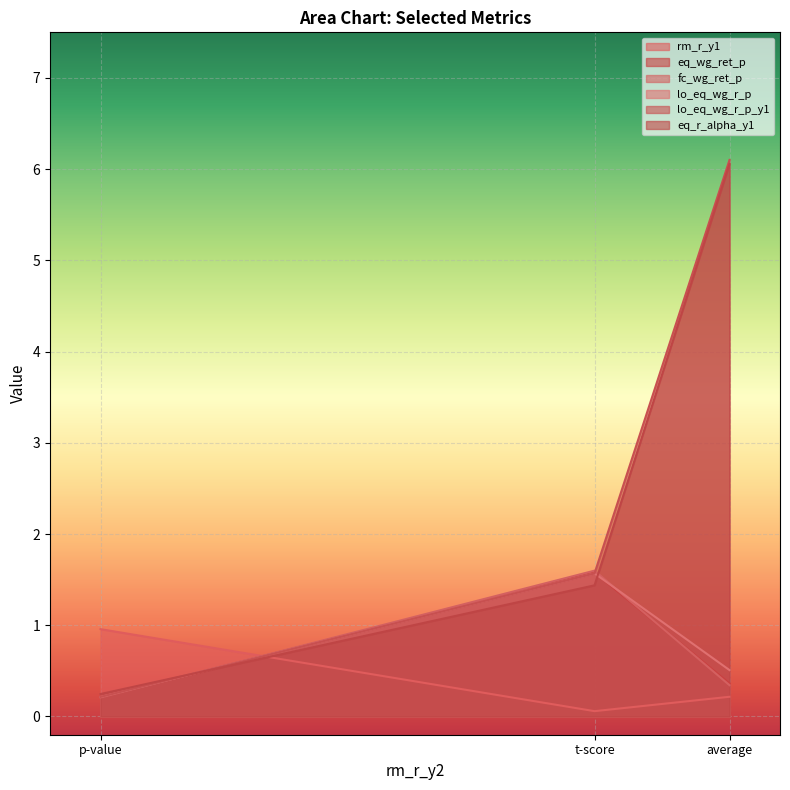

What is the approximate value of eq_wg_ret_p at p-value?

0.2